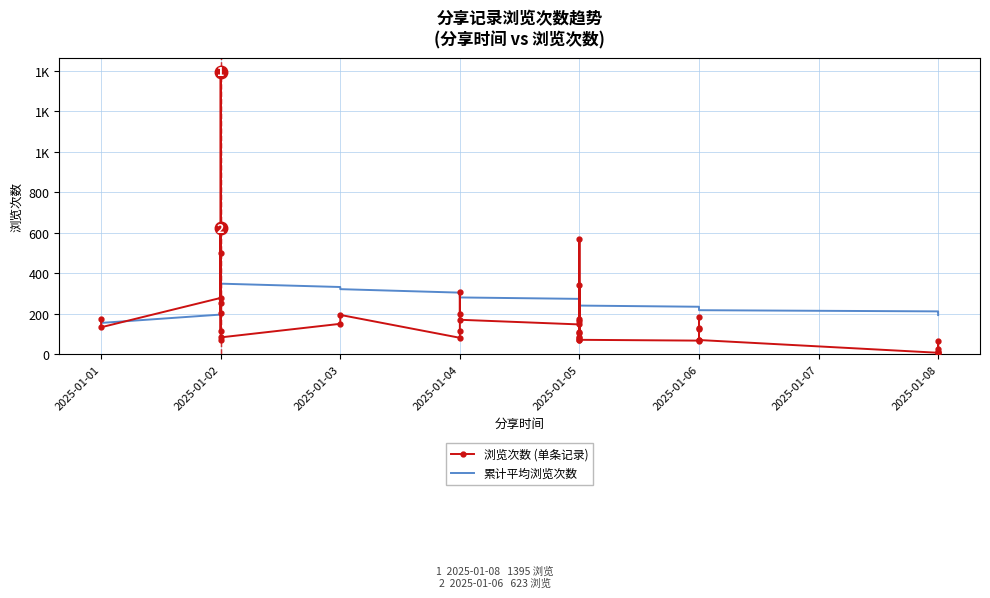

How many data points in 浏览次数 (单条记录) are above 129?

19